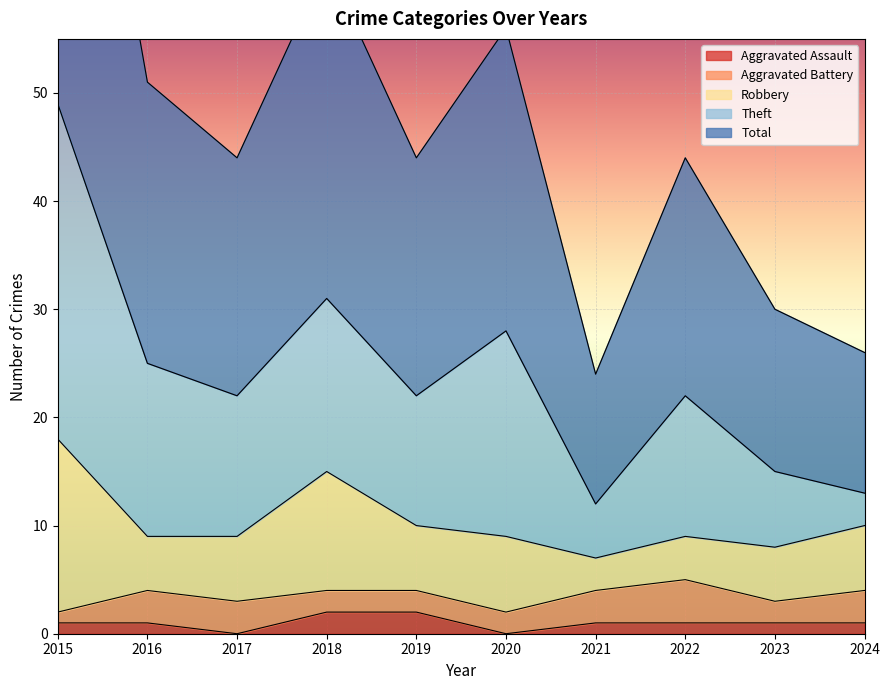

Is it true that Theft equals 7 at 2023?

True